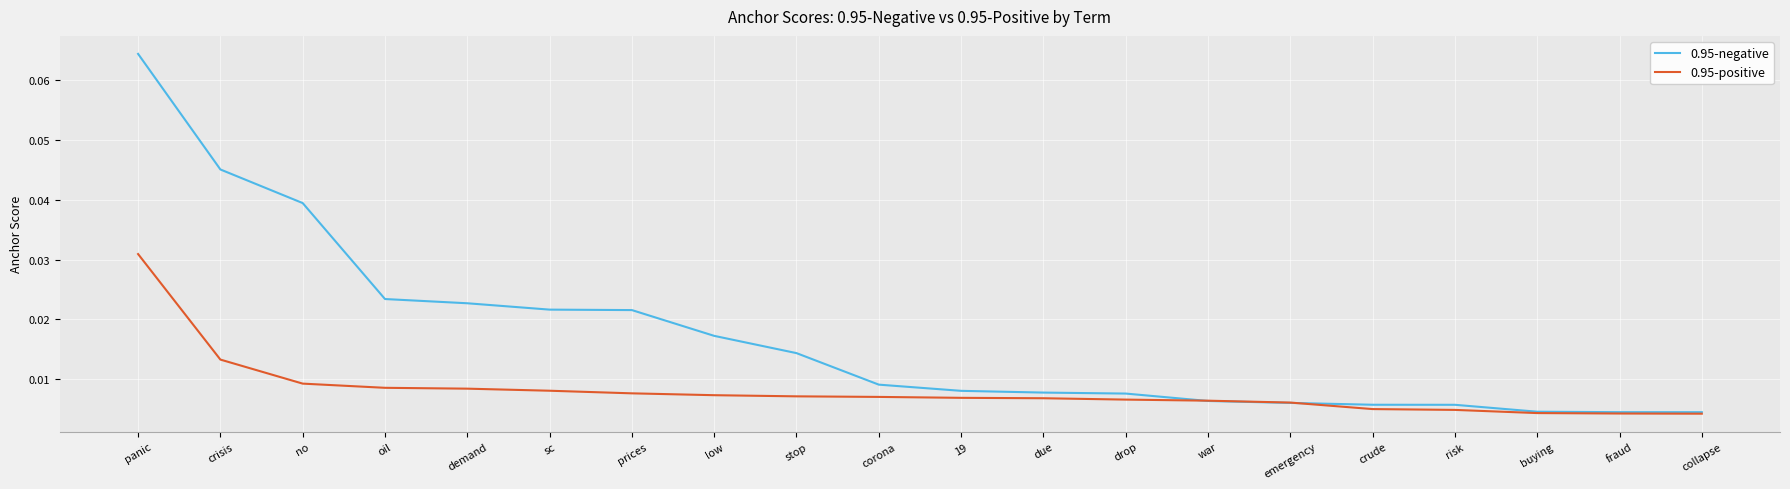

What are all the series names shown in the legend?

0.95-negative, 0.95-positive